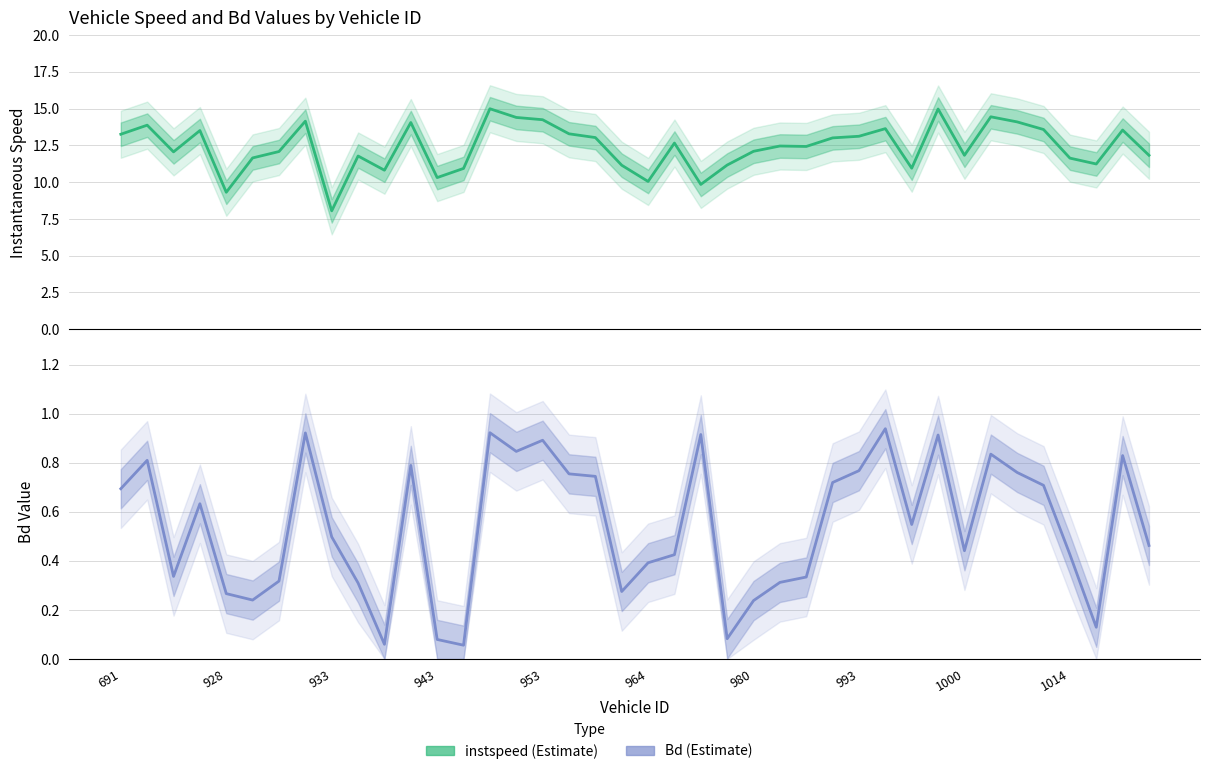

Is the value of instspeed at 26 greater than the value of Bd at 17?

Yes